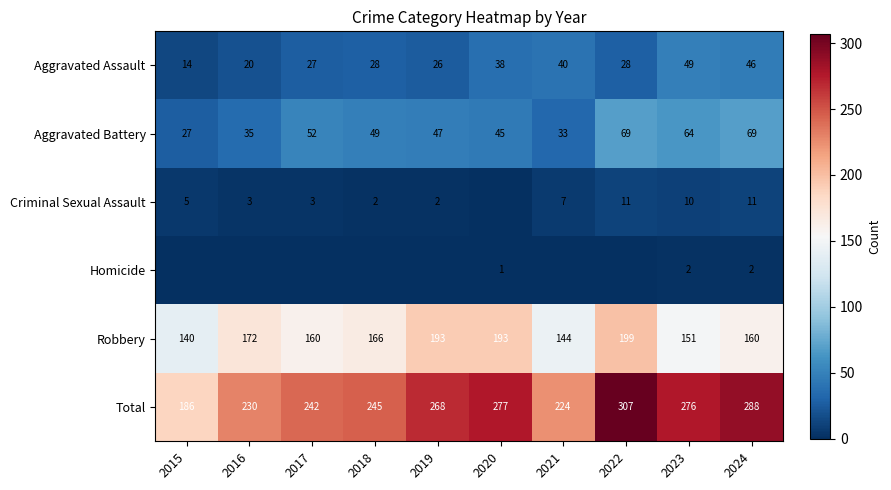

What value does the Robbery series have at 2022?

199